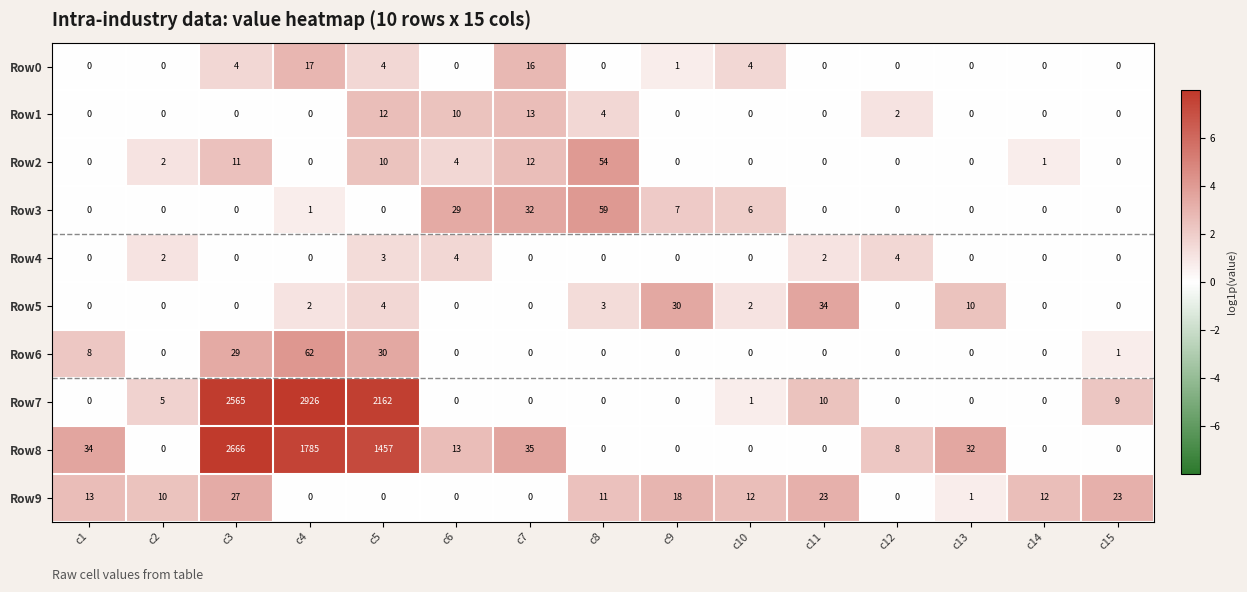

What is the spread (max minus min) of values at c4?

2926